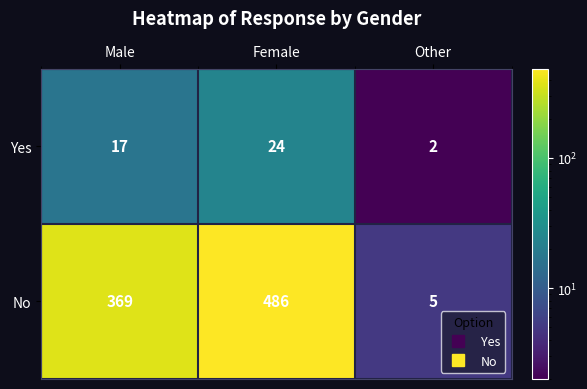

Count the Yes values in the range 2 to 24.

3